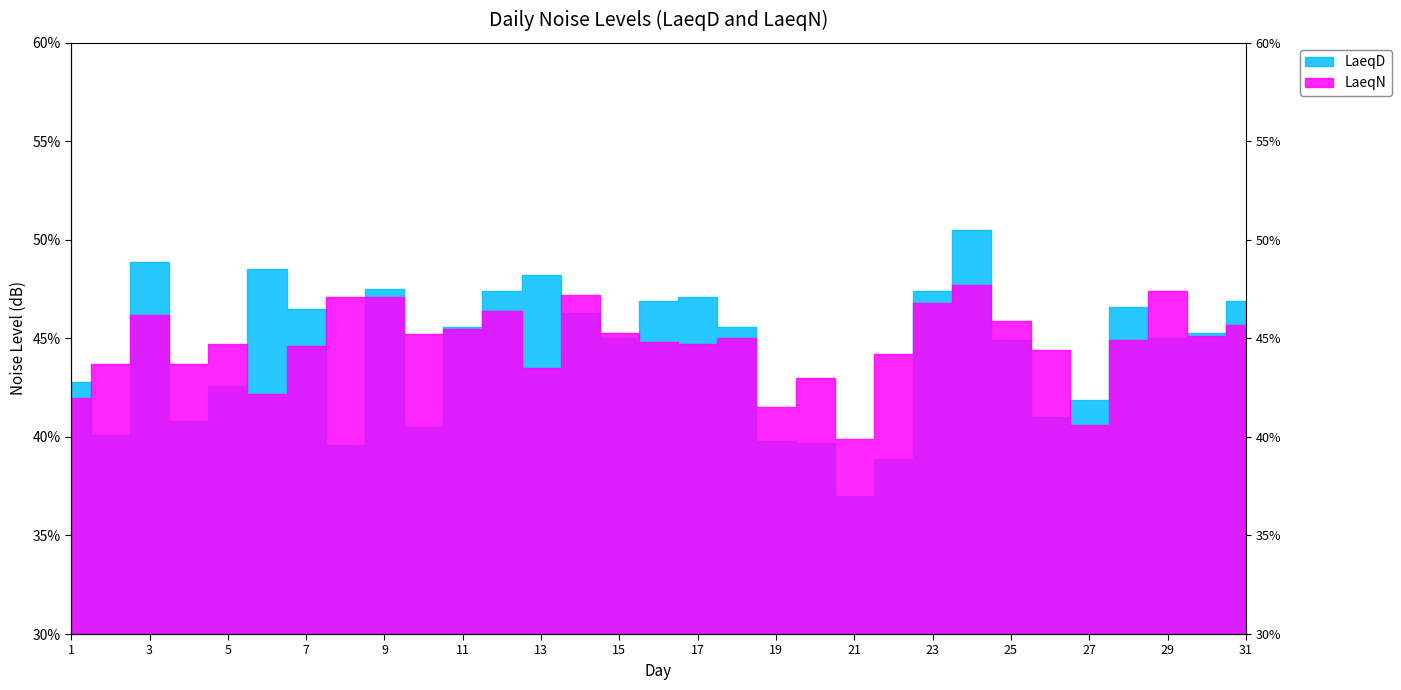

Which series changed the most between 3 and 11?

LaeqD